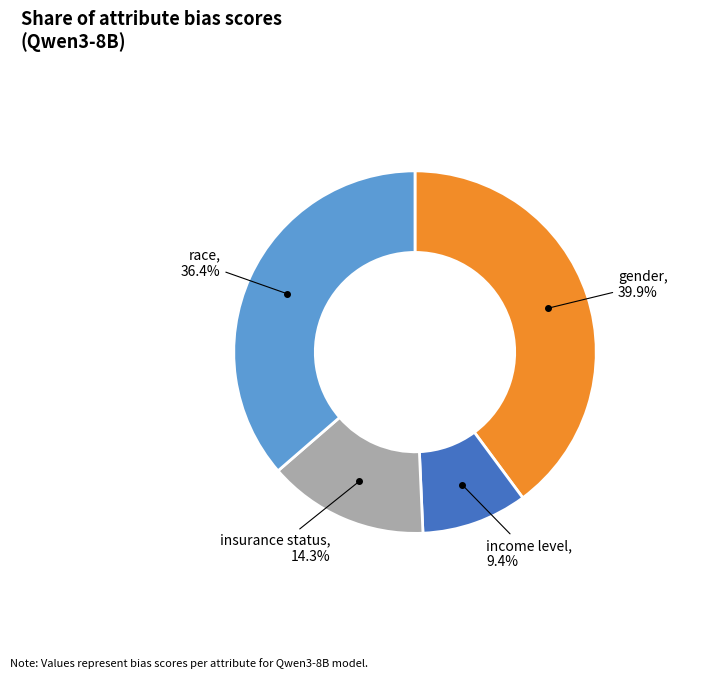

Is there any slice that represents more than half of the pie?

No